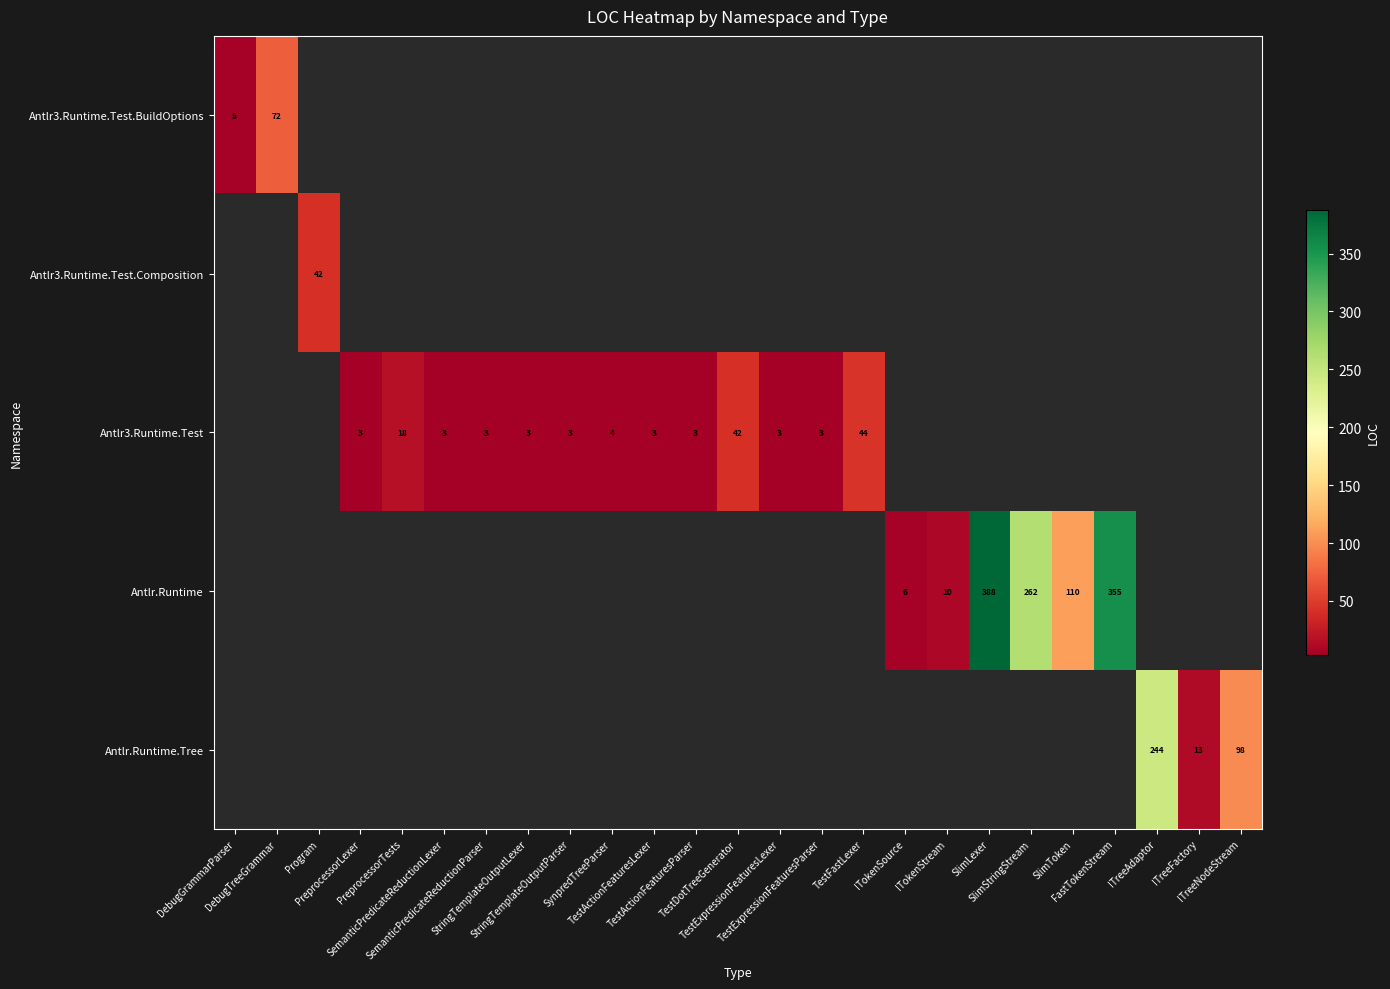

What is the maximum value for Antlr3.Runtime.Test.BuildOptions?

72.0